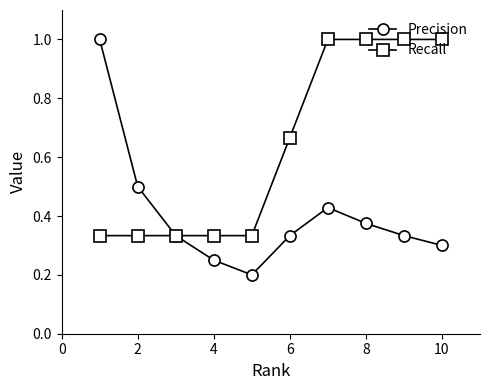

What is the value of the Precision point at the 2nd from the left?

0.5